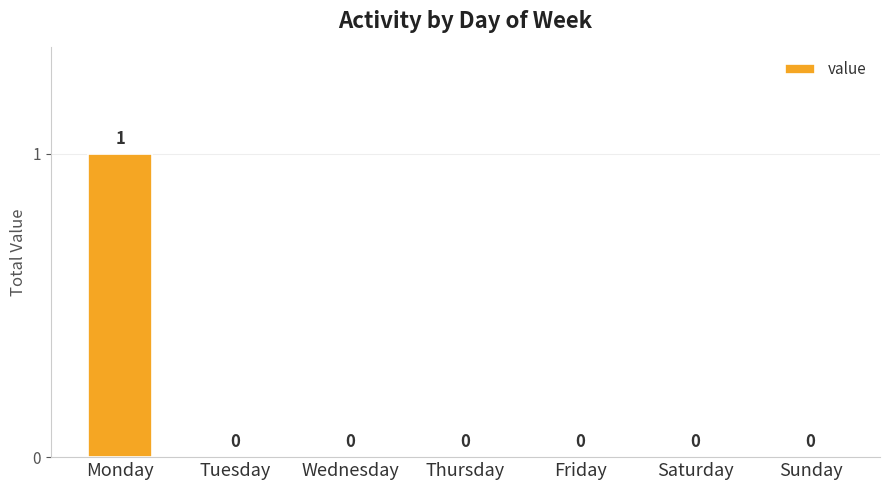

Reading left to right, extract all data points from this chart.

Monday=1	Tuesday=0	Wednesday=0	Thursday=0	Friday=0	Saturday=0	Sunday=0